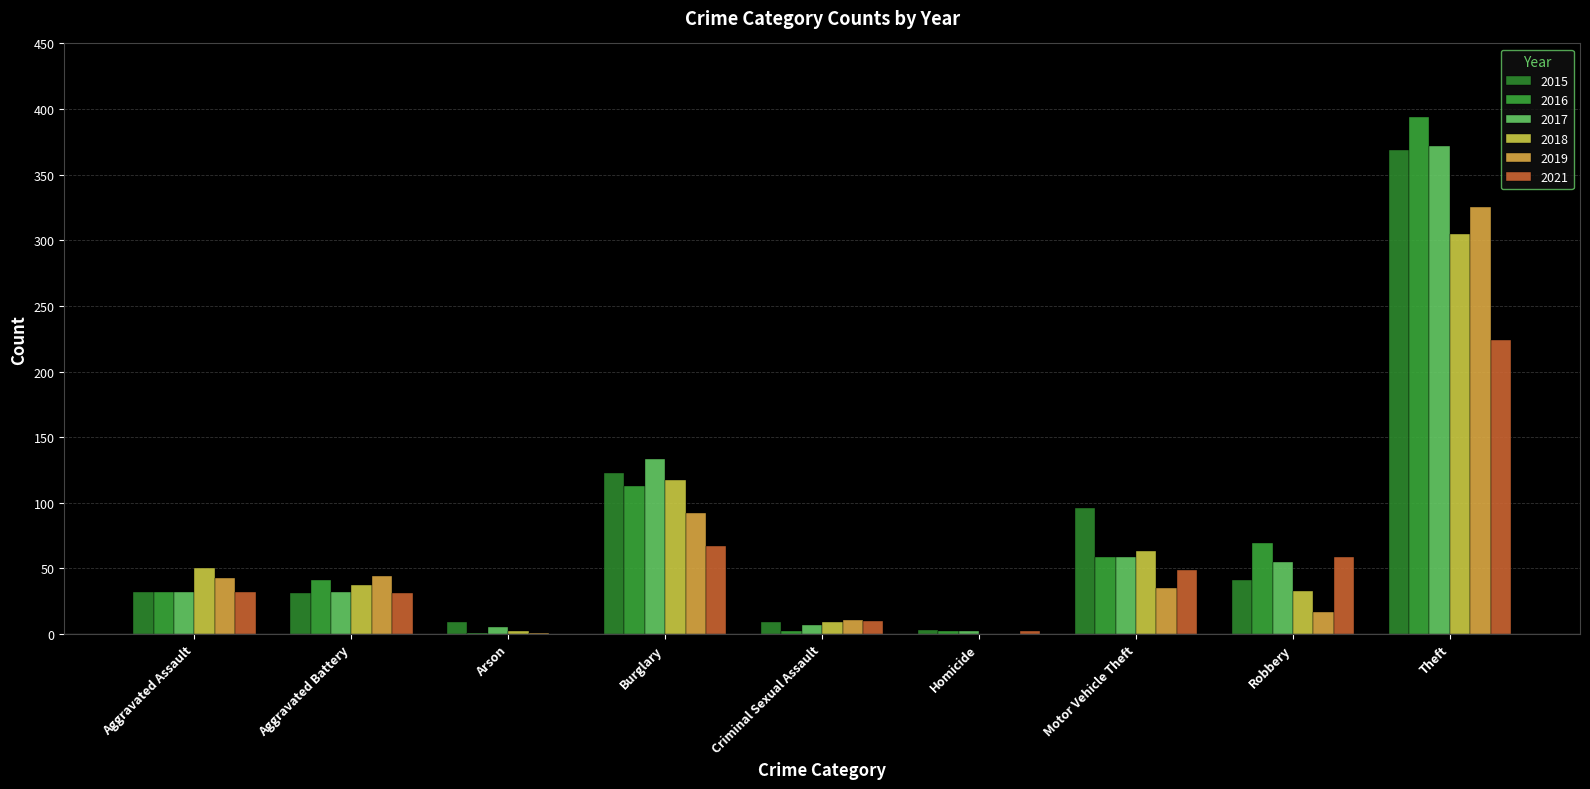

Reading left to right, list all the values displayed in this chart.

2015: 32	31	9	123	9	3	96	41	369
2016: 32	41	1	113	2	2	59	69	394
2017: 32	32	5	133	7	2	59	55	372
2018: 50	37	2	117	9	0	63	33	305
2019: 43	44	1	92	11	0	35	17	325
2021: 32	31	0	67	10	2	49	59	224